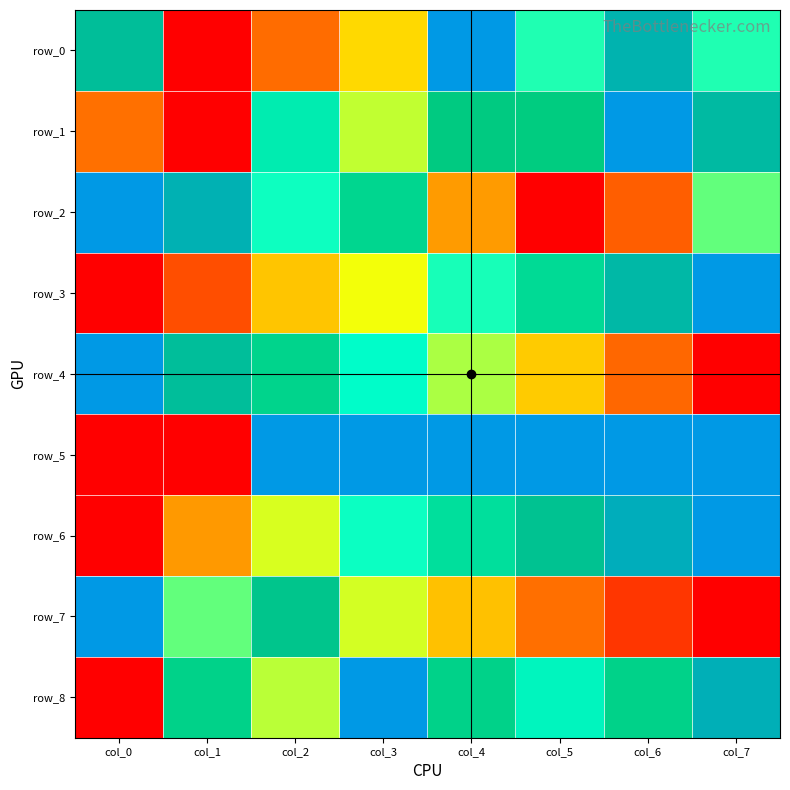

What is the sum of the row_8 values at col_3 and col_4?

1.8